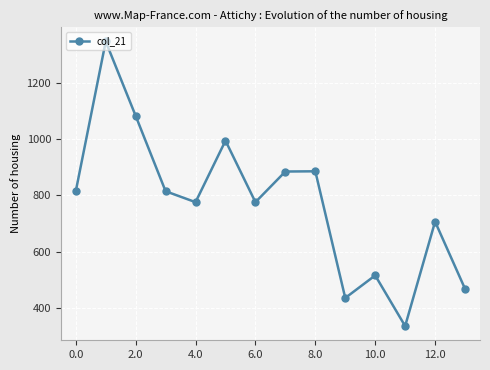

Does the chart display data point markers on the line(s)?

Yes